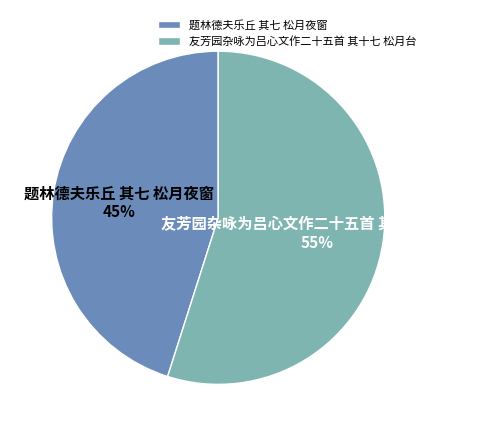

How many slices are in this pie chart?

2